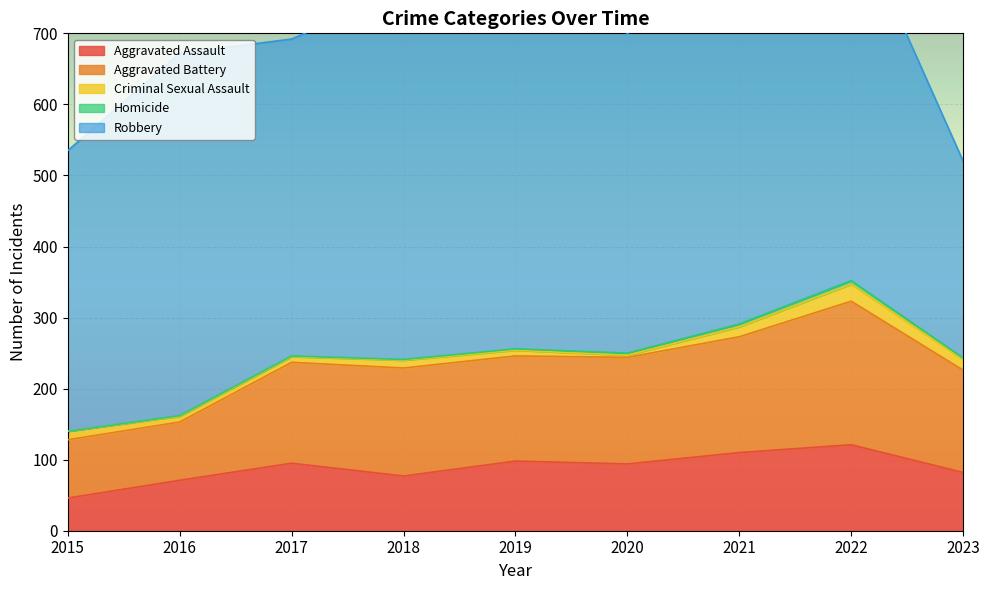

Which has a higher value, 2022 or 2020?

2022